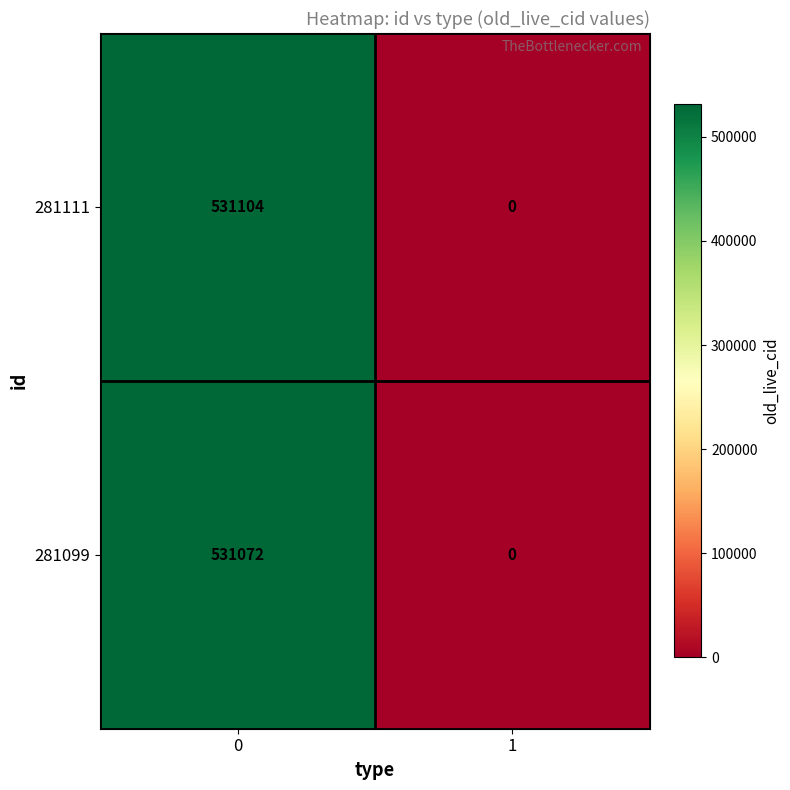

What is the difference between the 281111 values at 0 and 1?

531104